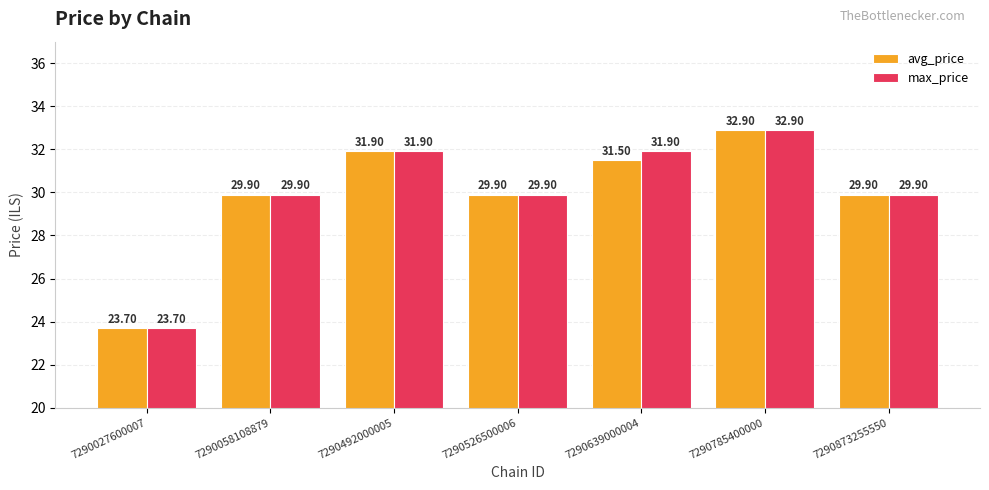

Which series has the largest total across all categories?

max_price